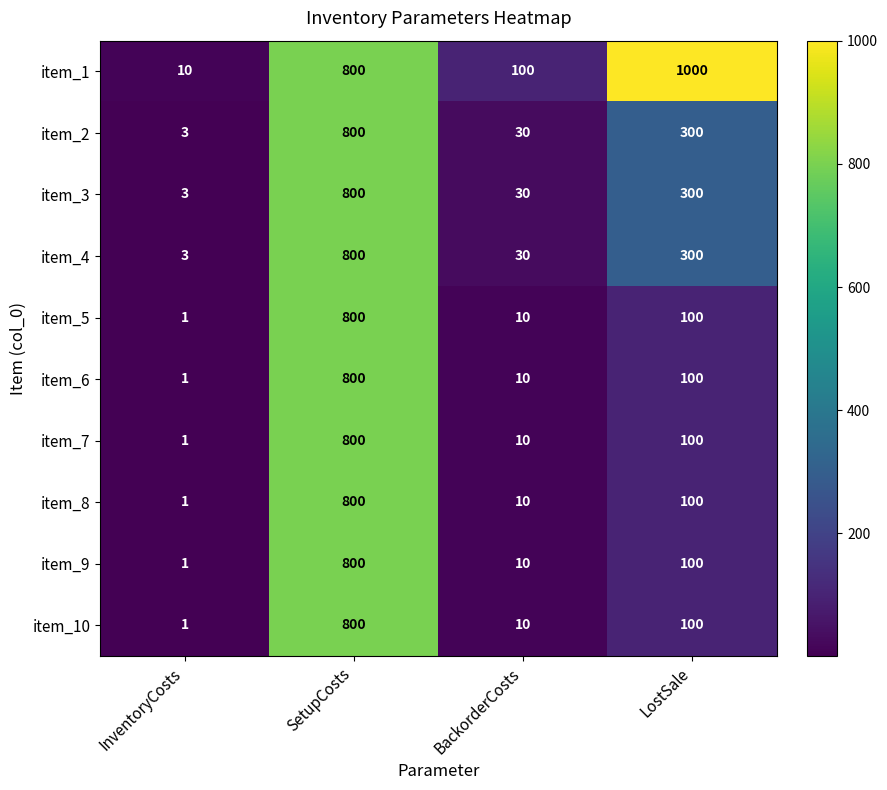

How many series are shown in this chart?

10